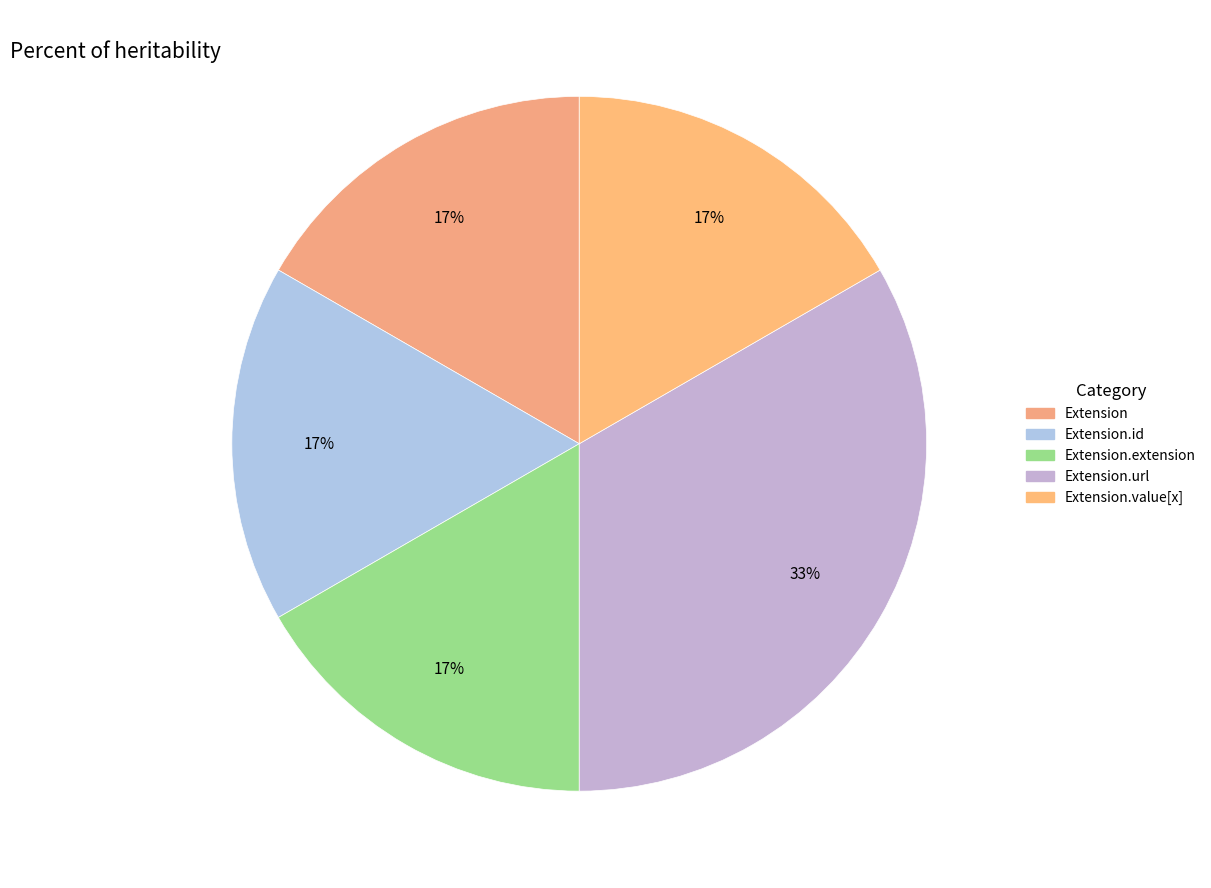

Is there a majority slice in this chart?

No